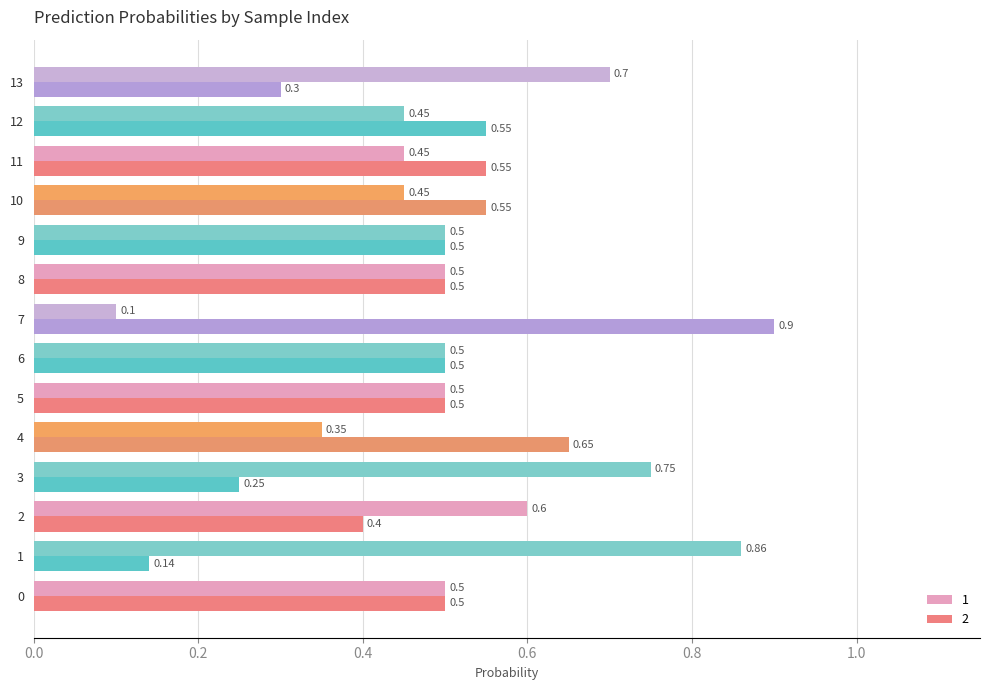

True or false: 1 has a value of 0.2 at 7.

False